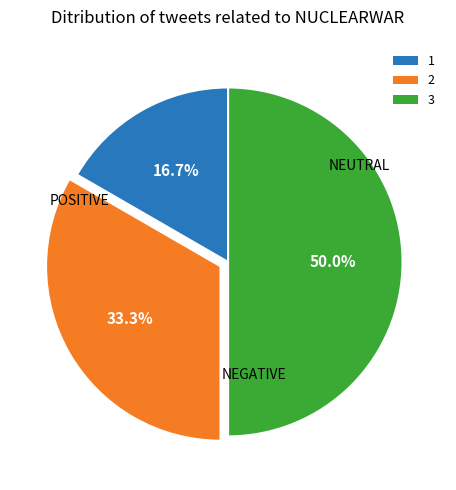

Is 2 the majority of the pie?

No